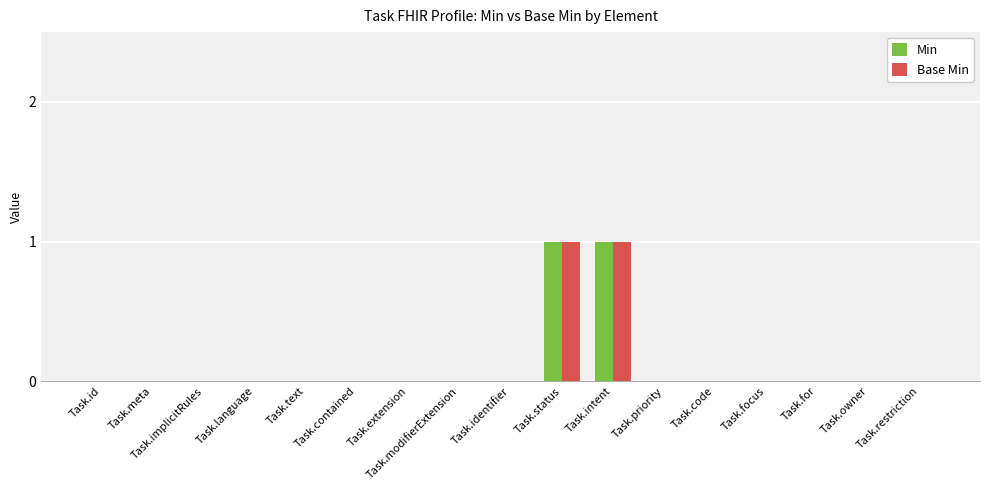

The value of Base Min at Task.priority is 0. True or false?

True